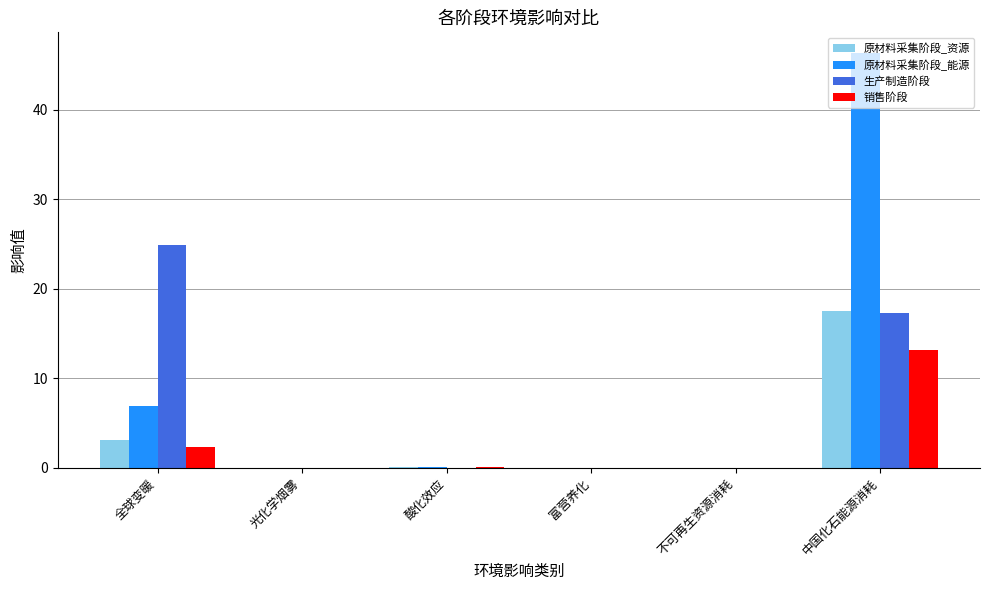

Is it true that 生产制造阶段 equals 0.0 at 光化学烟雾?

True